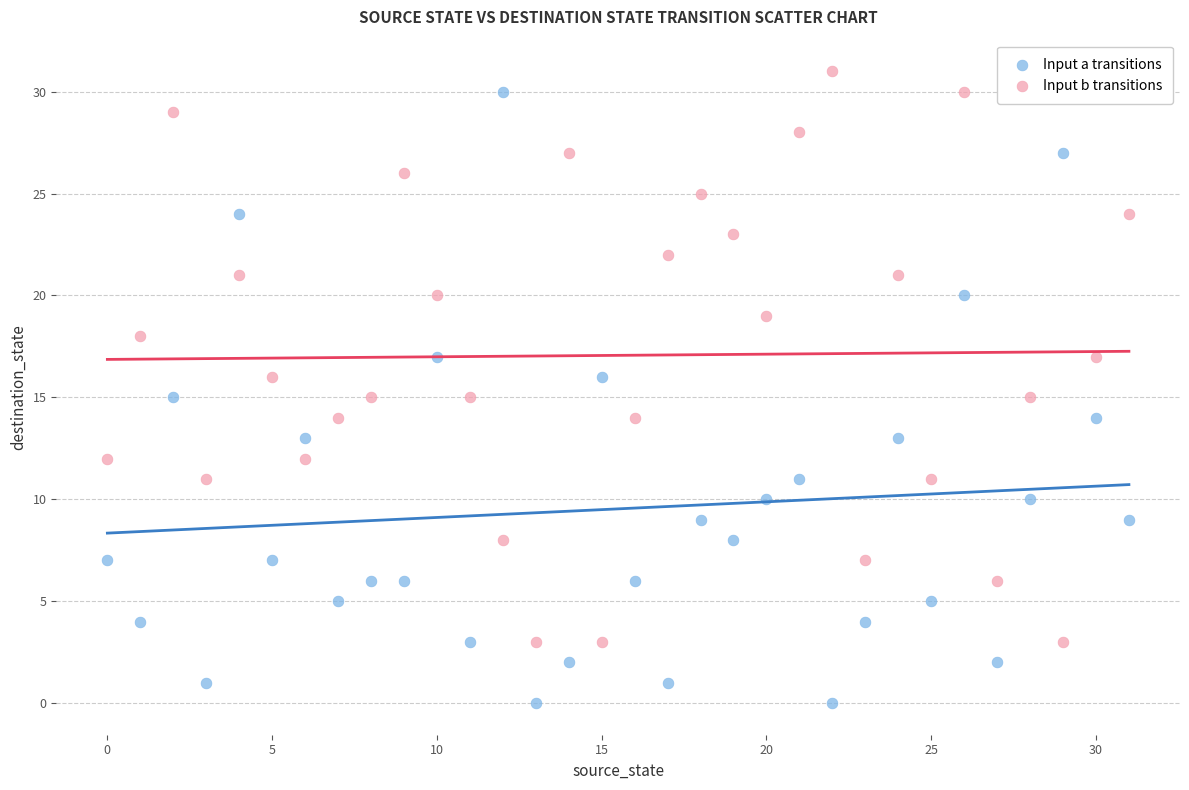

Which series has the widest spread of Y values?

Input a transitions